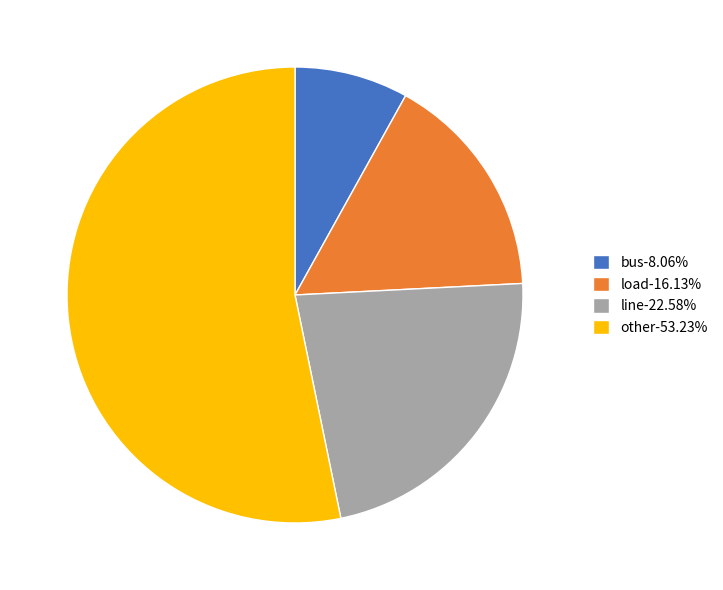

How many segments does this pie chart have?

4